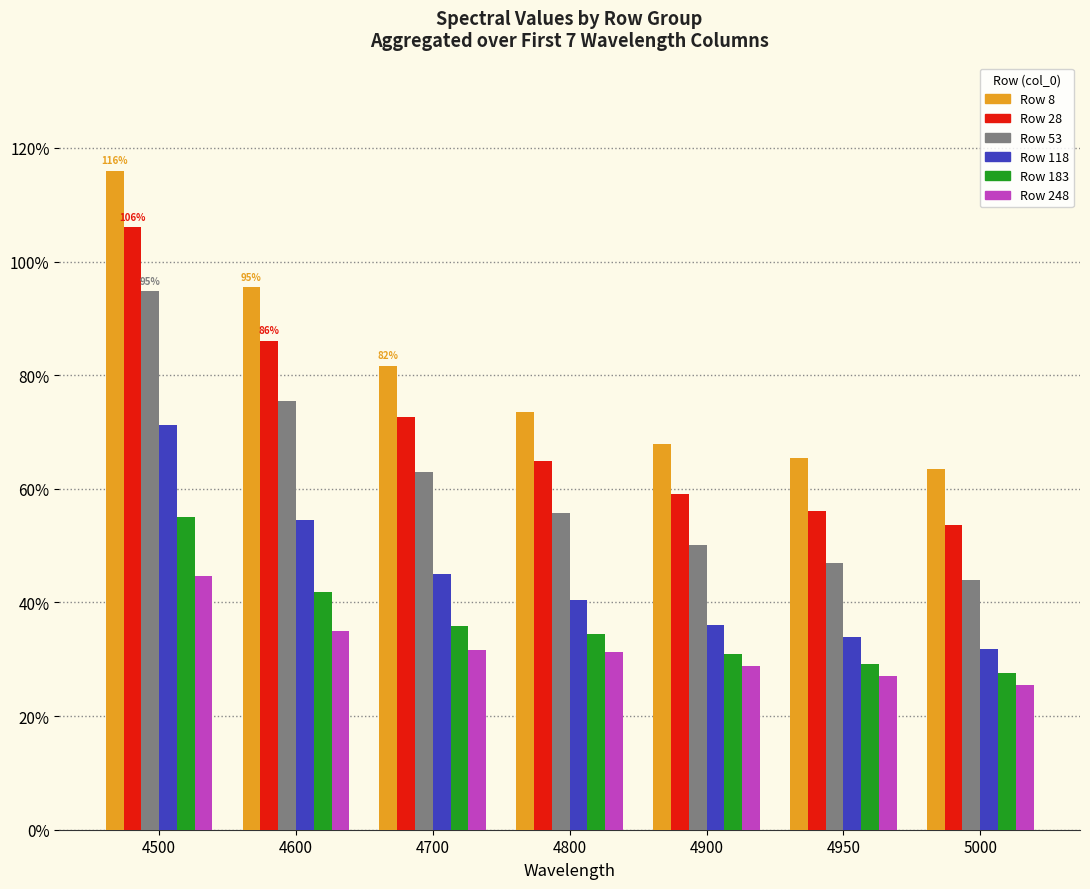

Does the chart contain any negative values?

No